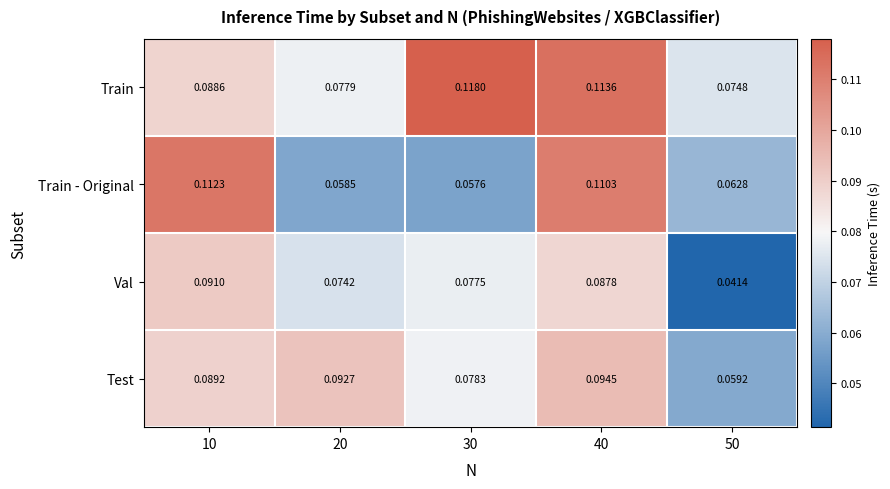

Which series has the largest total across all categories?

Train